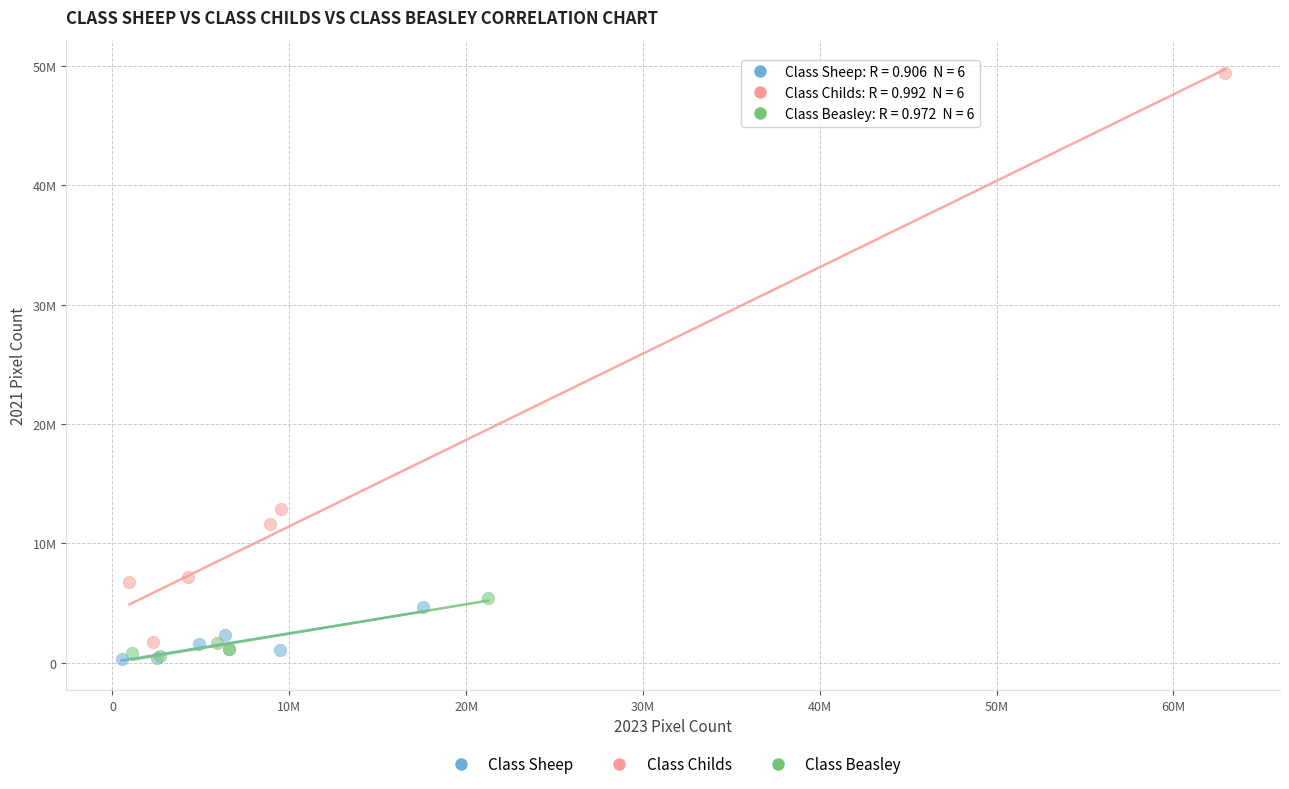

What are all the series names shown in the legend?

Class Sheep, Class Childs, Class Beasley